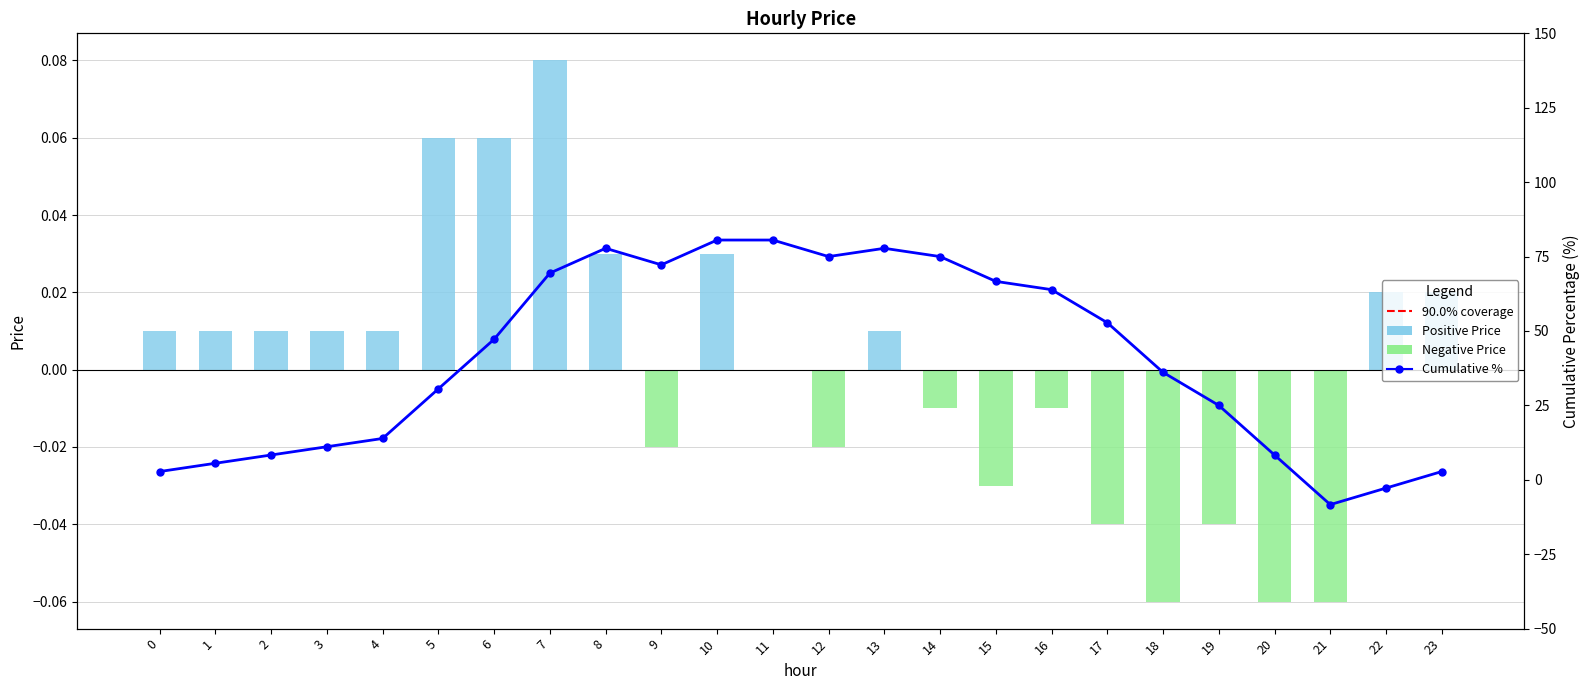

At which category does the chart reach its peak across all series?

10